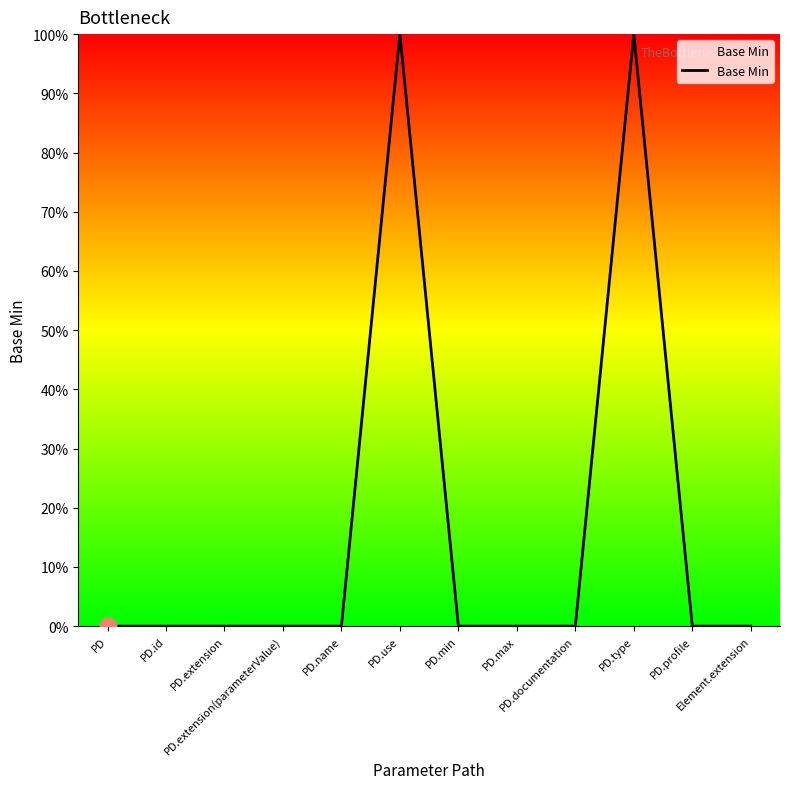

True or false: the data has more than 0 interior local peaks.

True